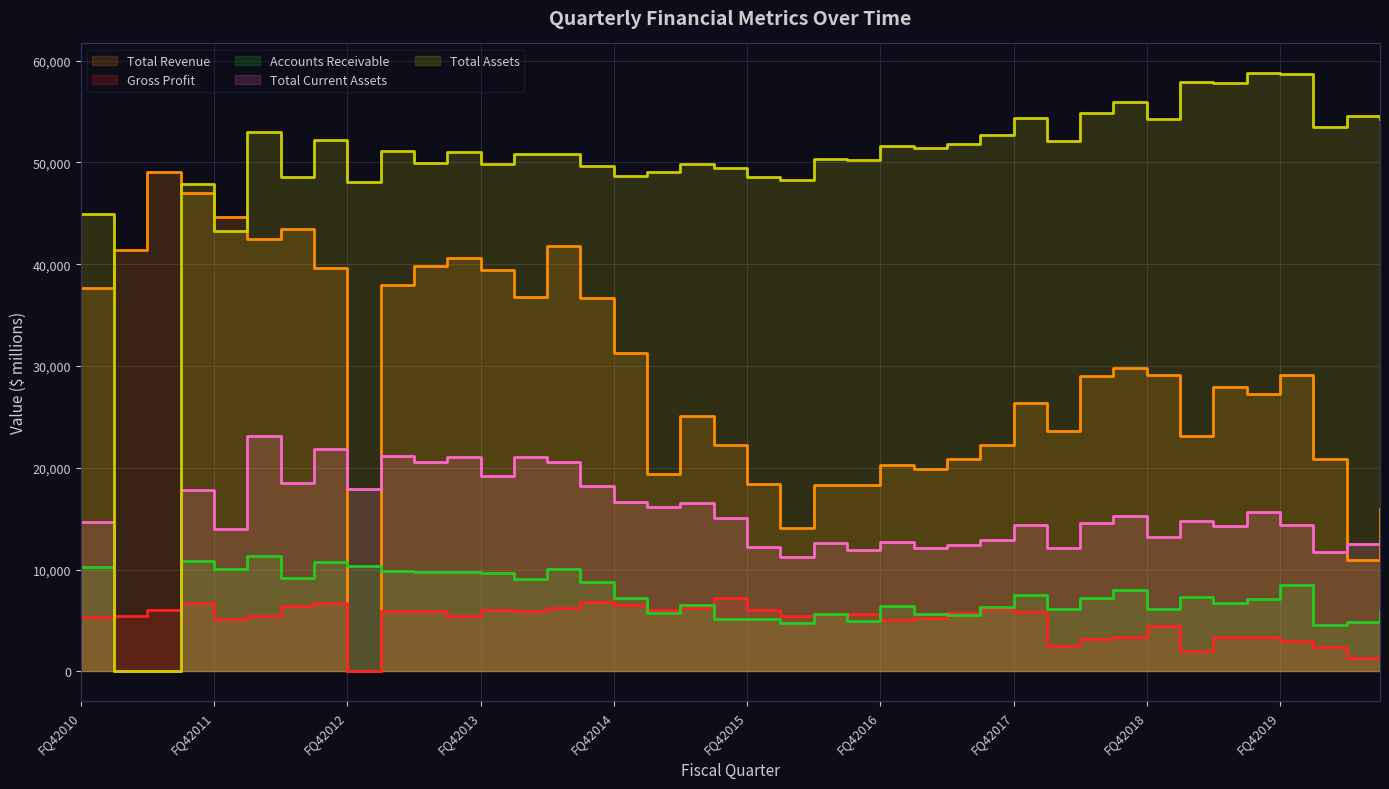

How many lines are shown in the chart?

5